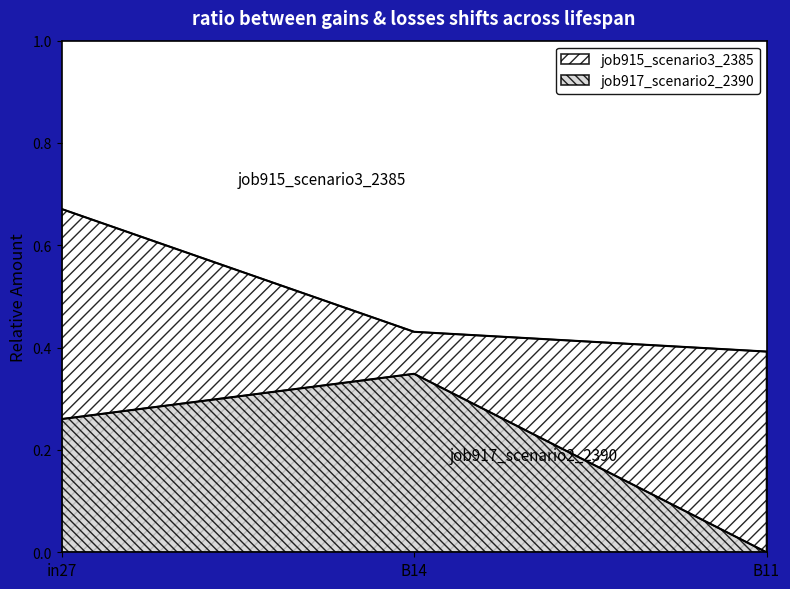

How many categories are shown in the chart?

3